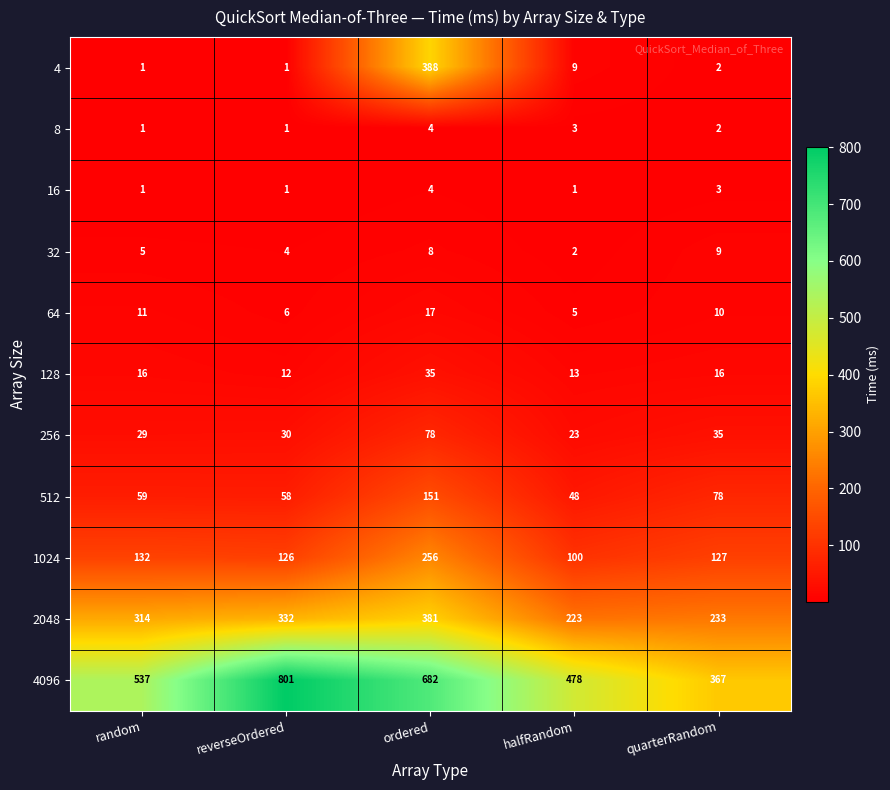

At which category is the sum across all series the highest?

ordered